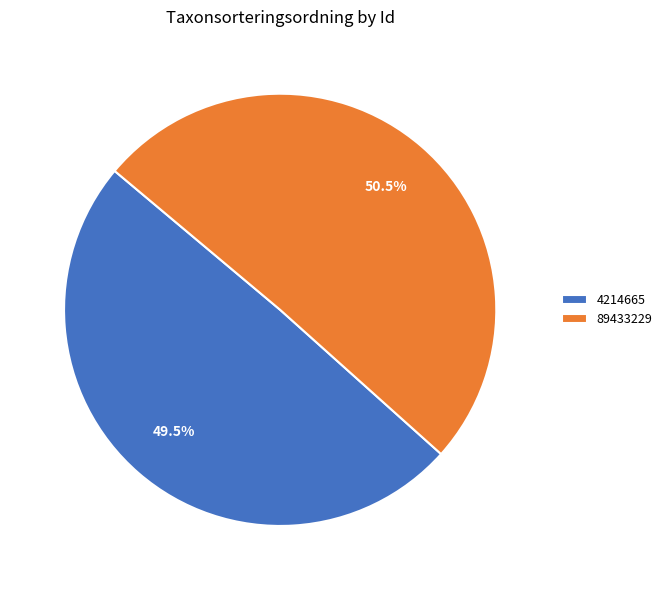

Combined, what portion of the pie is 4214665 and 89433229?

100.0%